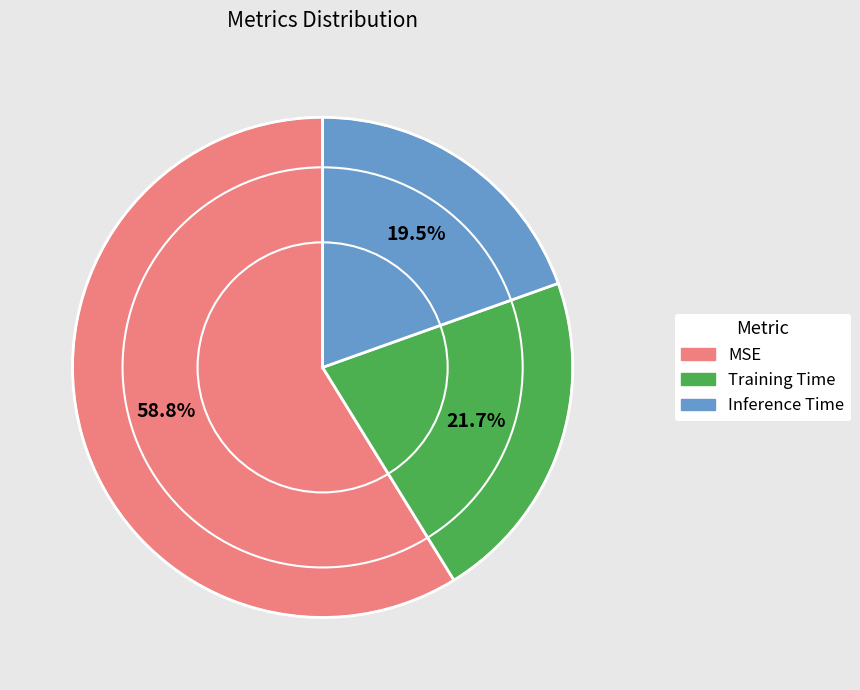

Rank the categories by value from highest to lowest.

MSE, Training Time, Inference Time